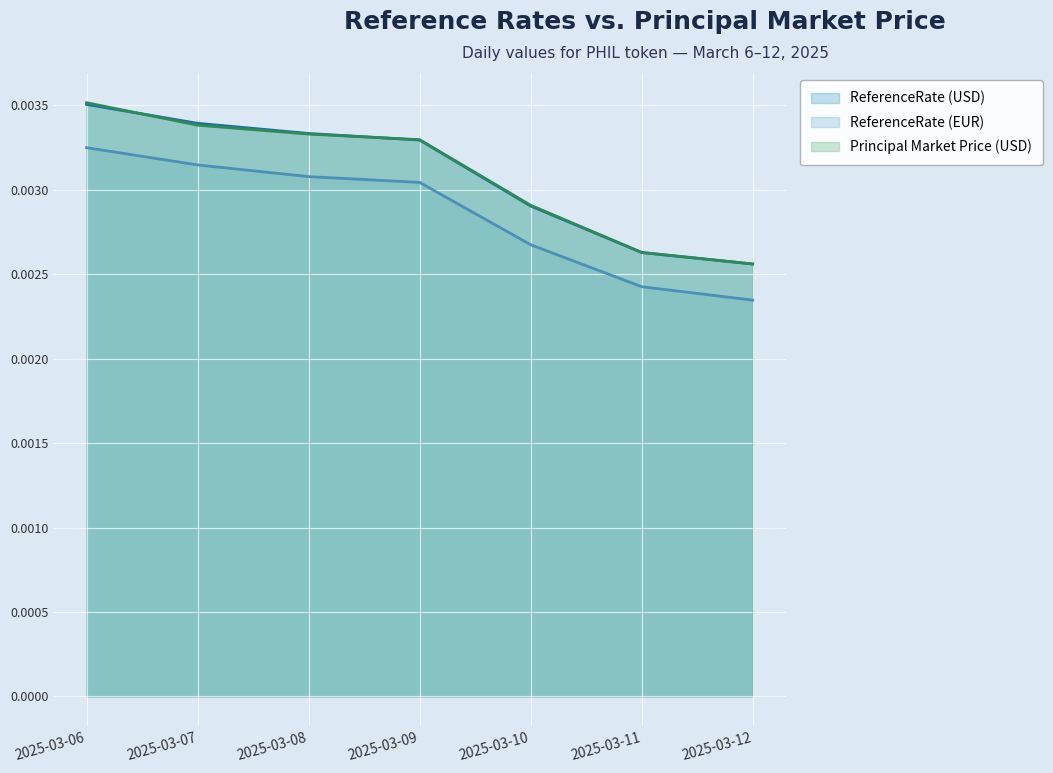

Is the value of principal_market_price_usd at 2025-03-11 greater than the value of ReferenceRateEUR at 2025-03-07?

No